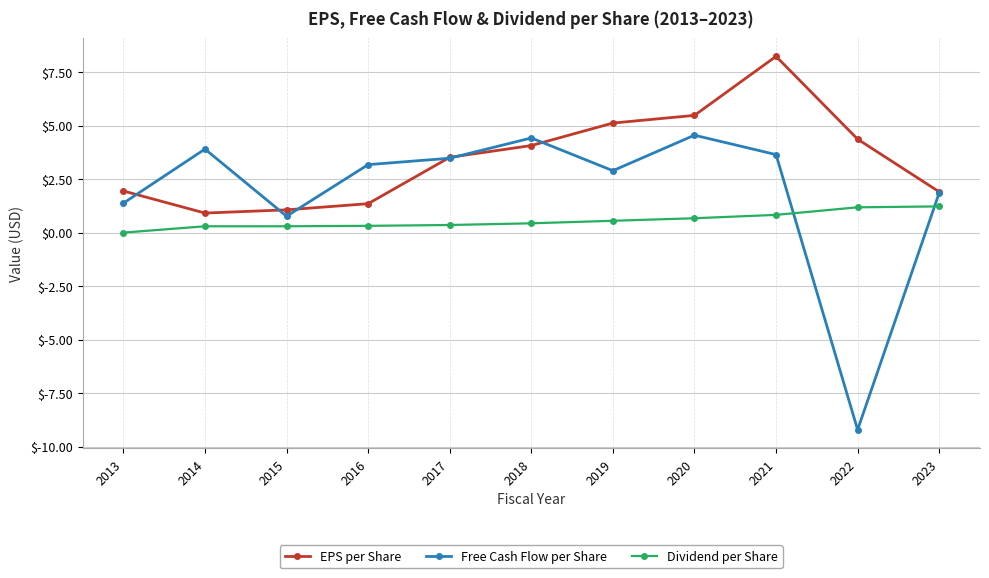

True or false: EPS per Share and Dividend per Share intersect in this chart.

False